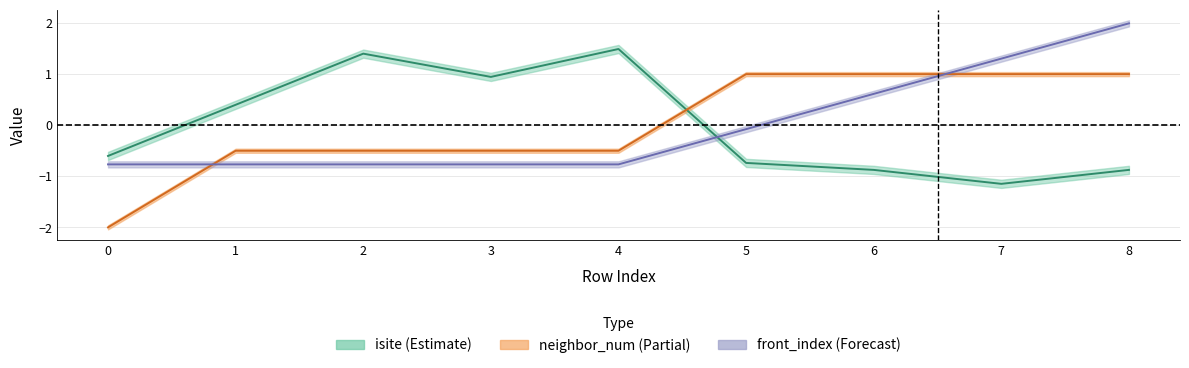

Read the isite value at 5.

-0.7